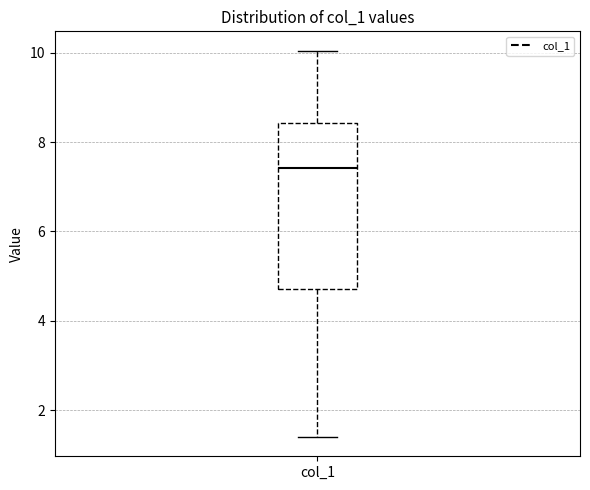

Read this box plot against the y-axis: the position of the median line, the range covered by the box, and the ends of both whiskers. The values are not printed on the chart, so give them approximately, as read against the axis.

median 7.4, box 4.8 to 8.4, whiskers 1.4 to 10.0